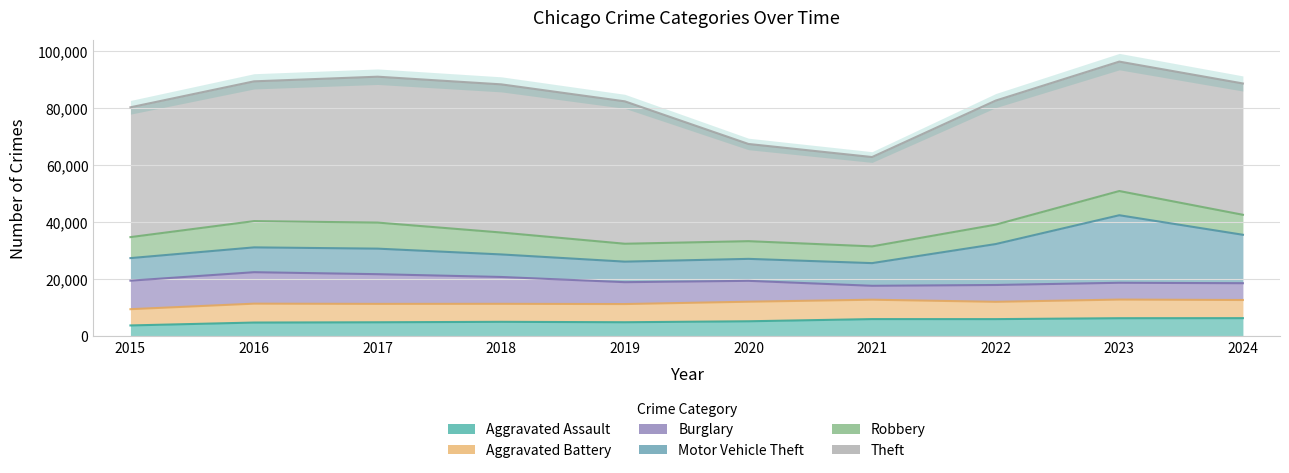

The value of Motor Vehicle Theft at 2019 is 7206. True or false?

True